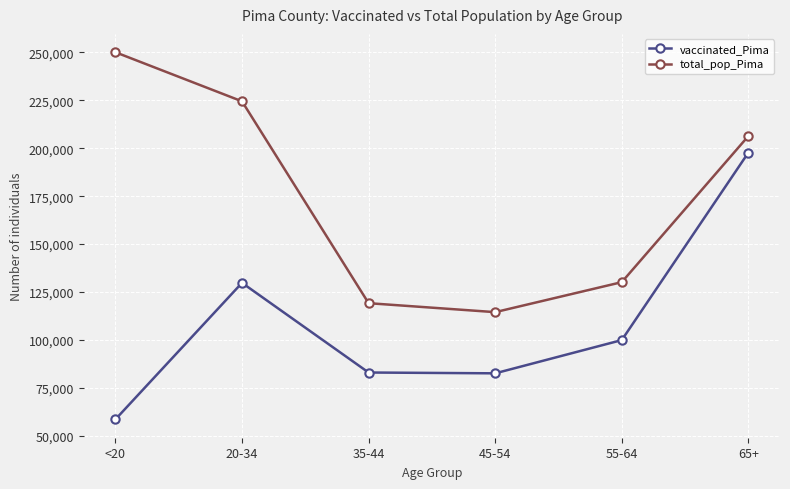

True or false: total_pop_Pima and vaccinated_Pima cross at least once.

False